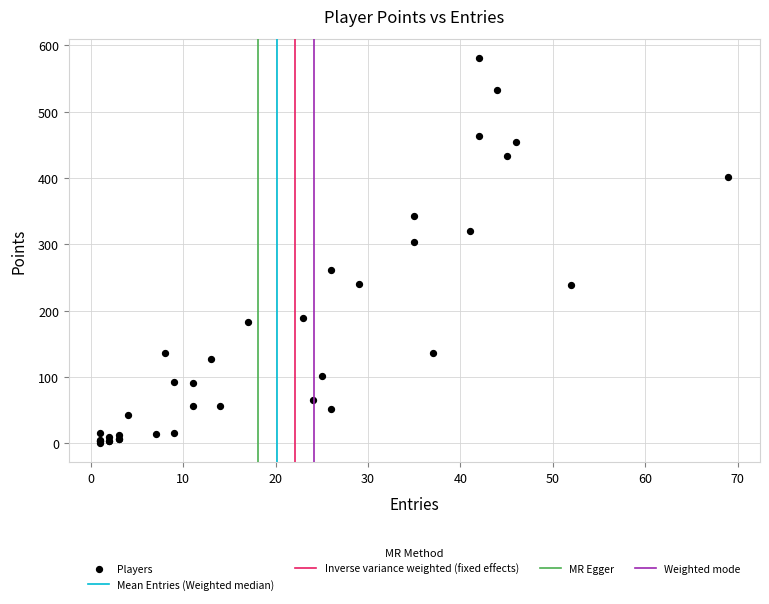

What Y value in the scatter plot is closest to 291?

304